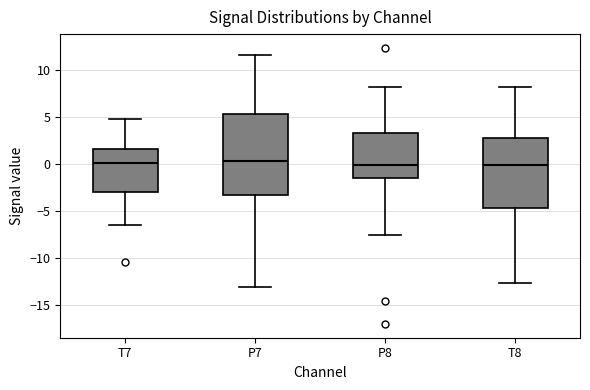

Reading left to right, read every box against the y-axis: the position of its median line, the range the box covers, and the ends of its whiskers. The values are not printed on the chart, so give them approximately, as read against the axis.

T7: median 0.0, box -3.0 to 1.5, whiskers -6.5 to 5.0
P7: median 0.5, box -3.5 to 5.5, whiskers -13.0 to 11.5
P8: median 0.0, box -1.5 to 3.5, whiskers -7.5 to 8.5
T8: median 0.0, box -4.5 to 3.0, whiskers -12.5 to 8.5